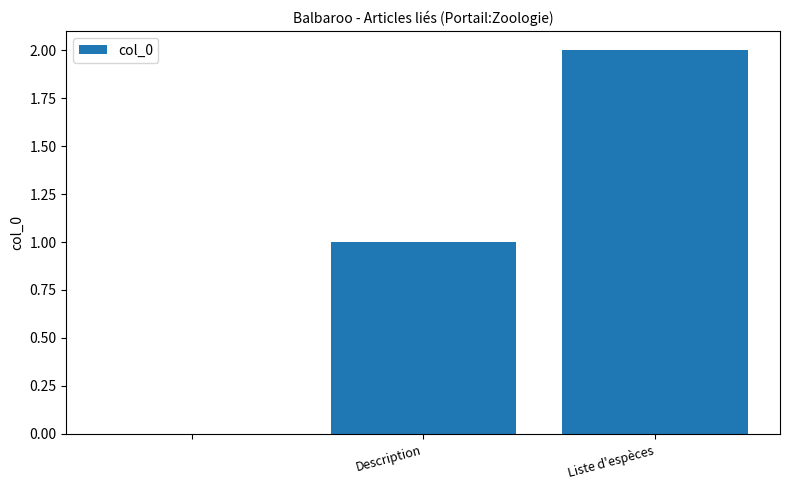

How many categories are shown in the chart?

3